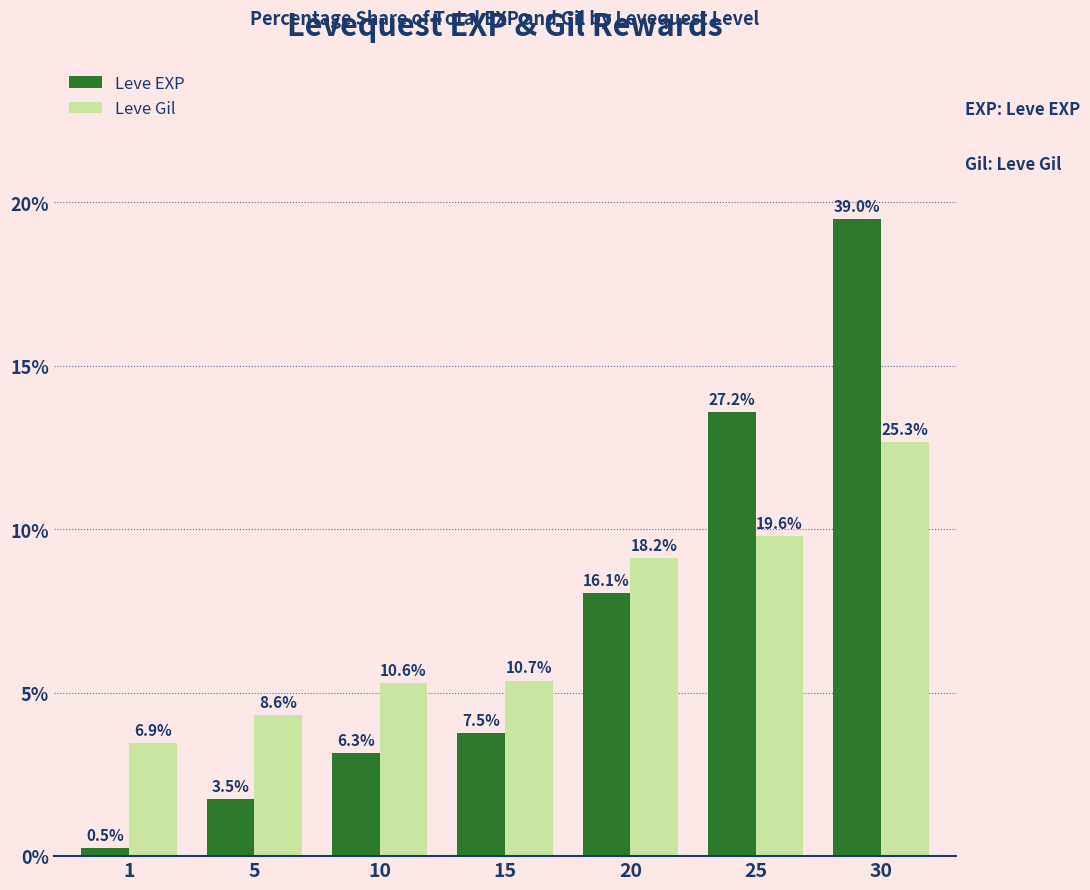

Are the bars grouped side by side (vs. stacked)?

Yes